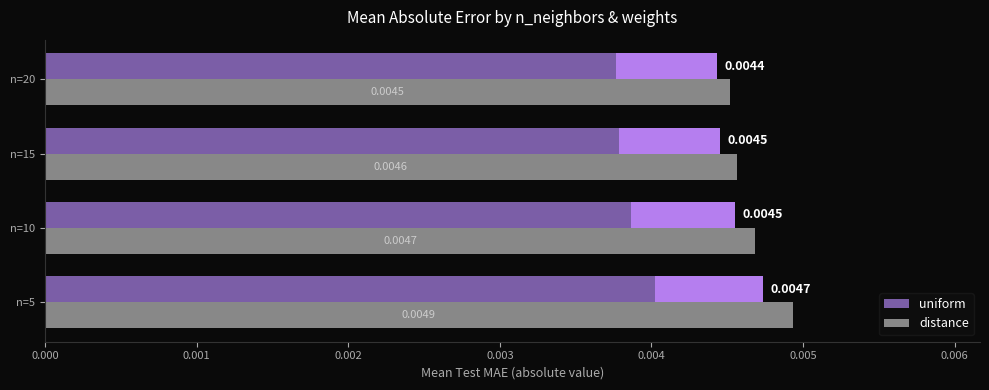

List the series in order of their overall mean, lowest first.

uniform, distance